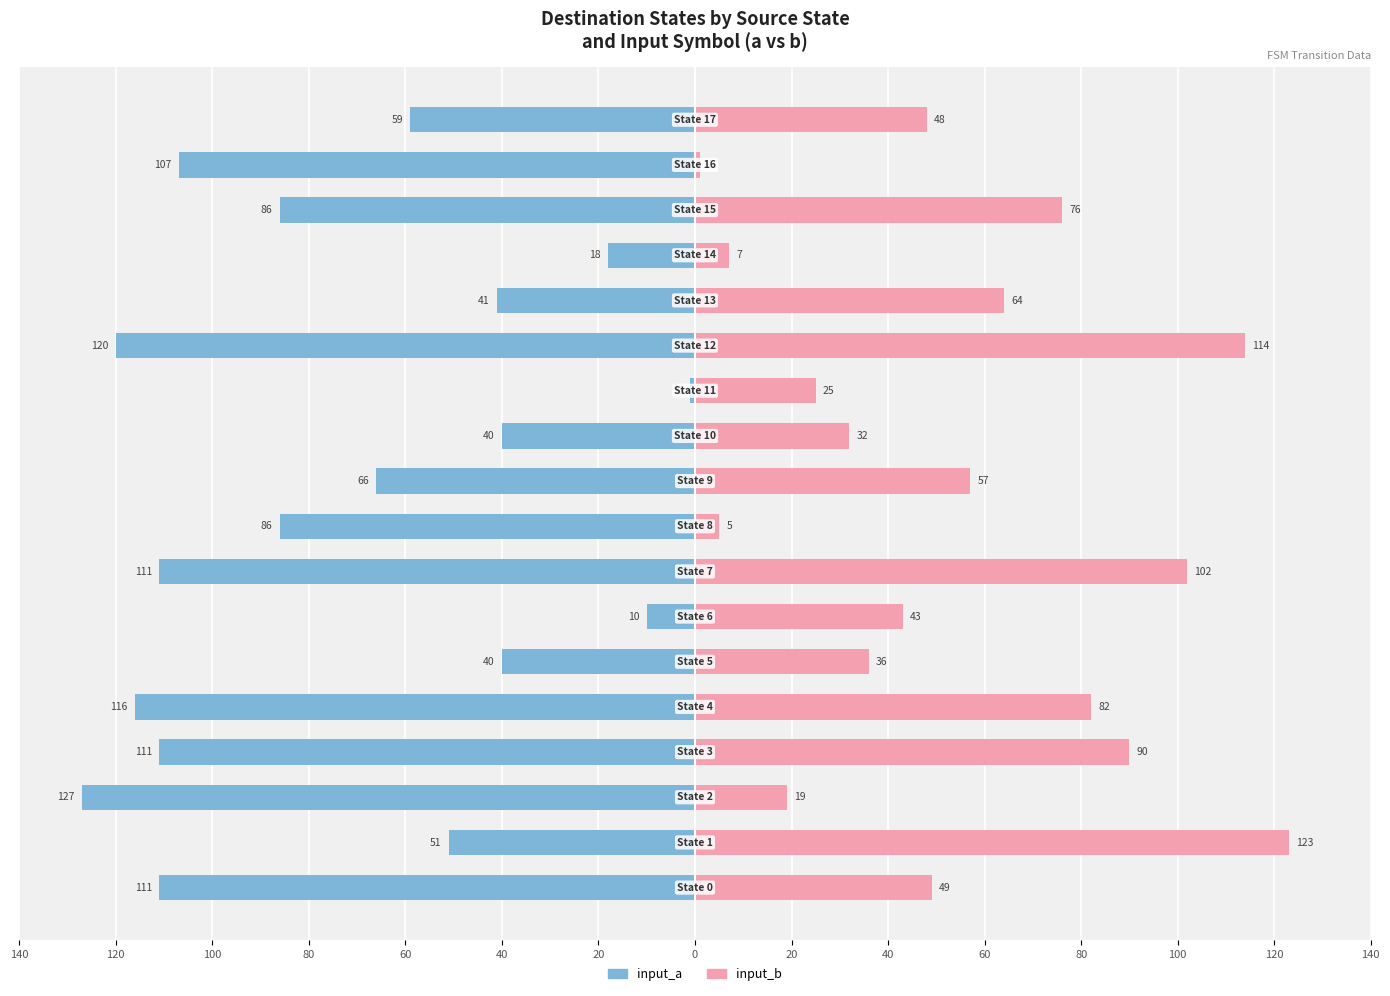

True or false: input_a (Male) has a value of -1 at 80.

False